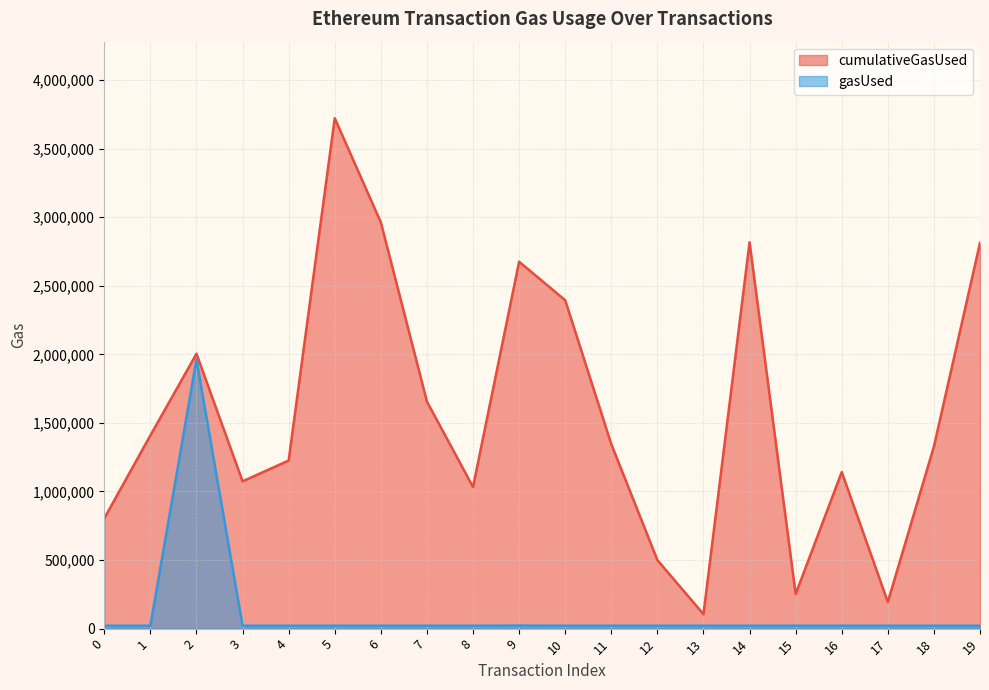

Which series has the largest total across all categories?

cumulativeGasUsed